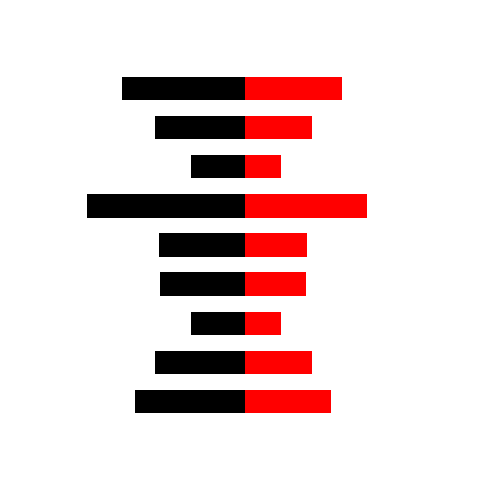

Reading left to right, what are all the values shown in this chart?

col_1_left: 0.0	37.5	30.6	18.3	28.8	29.4	53.7	18.3	30.6	42.0	0.0
col_1_right: 0.0	29.3	22.9	12.2	20.7	21.2	41.5	12.2	22.9	33.0	0.0